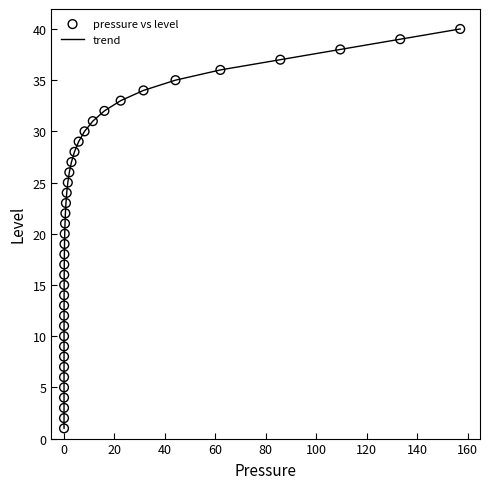

What is the greatest value displayed?

40